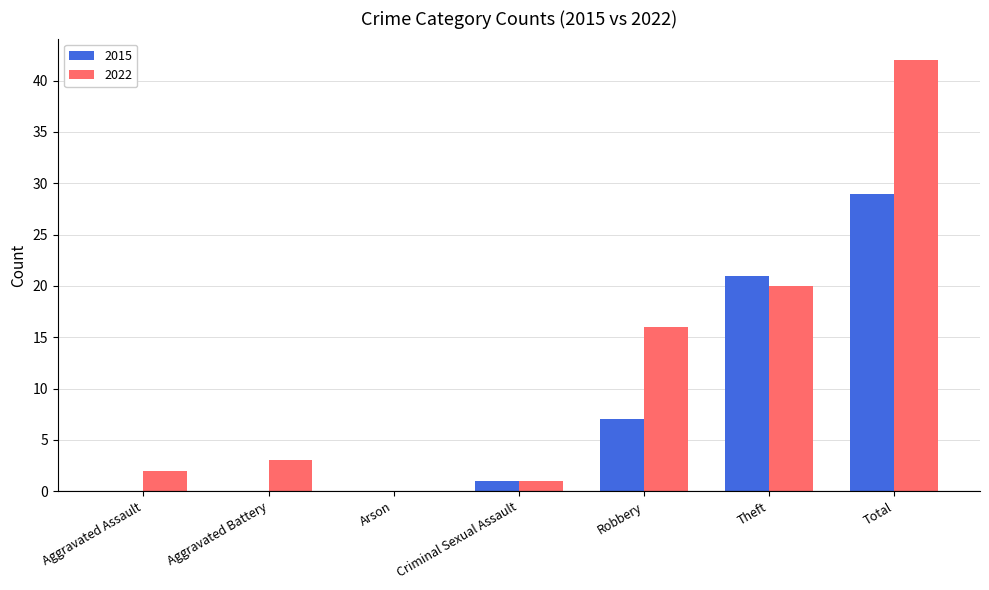

How many data points does each series have?

7